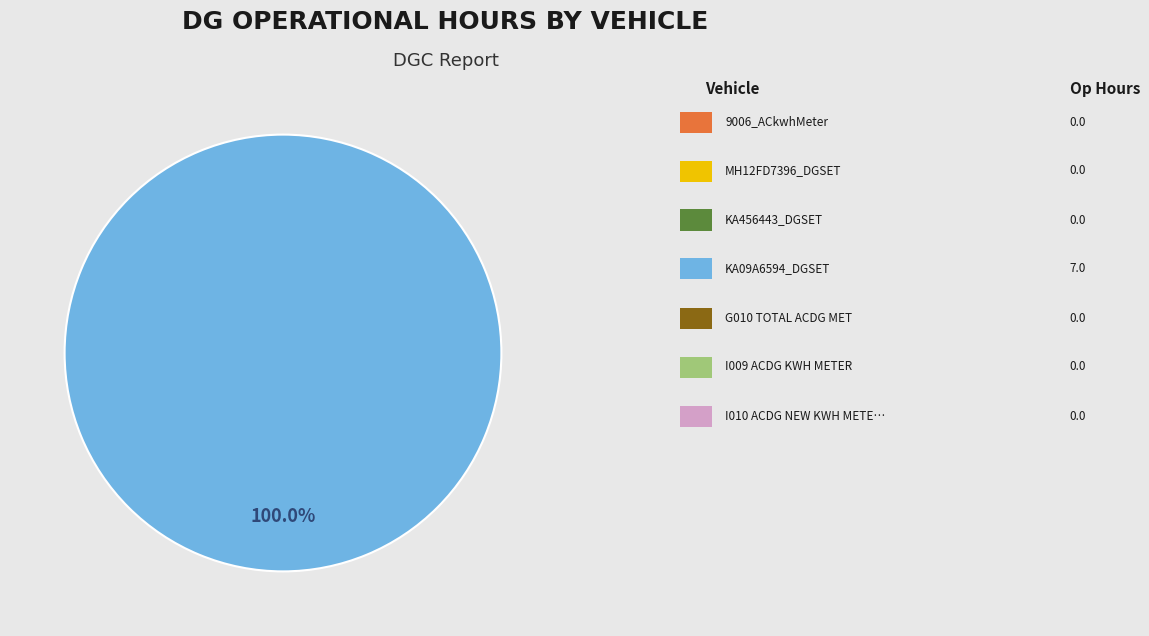

Is there any slice that represents more than half of the pie?

Yes